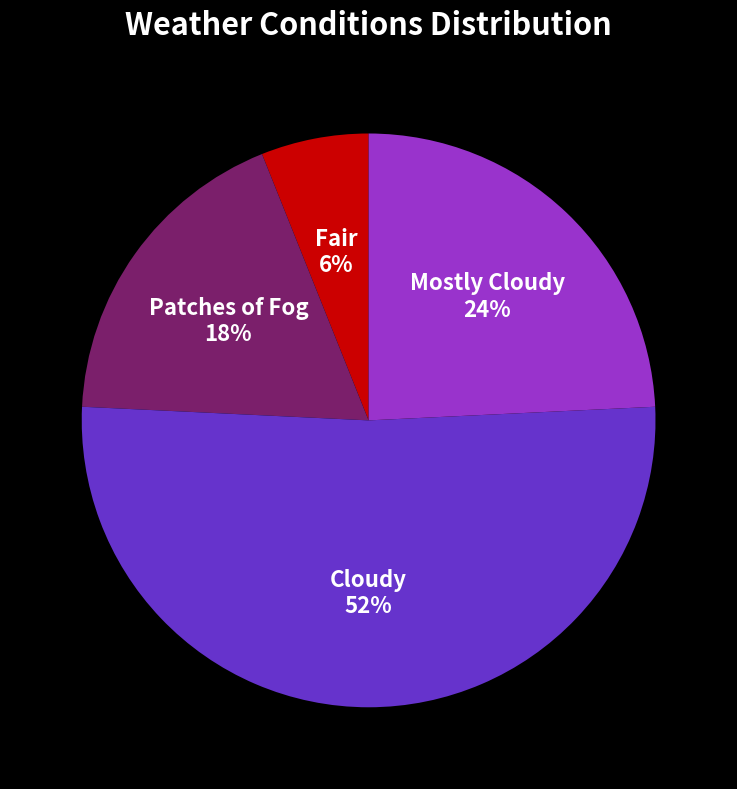

Combined, do Patches of Fog and Fair account for over 50%?

No